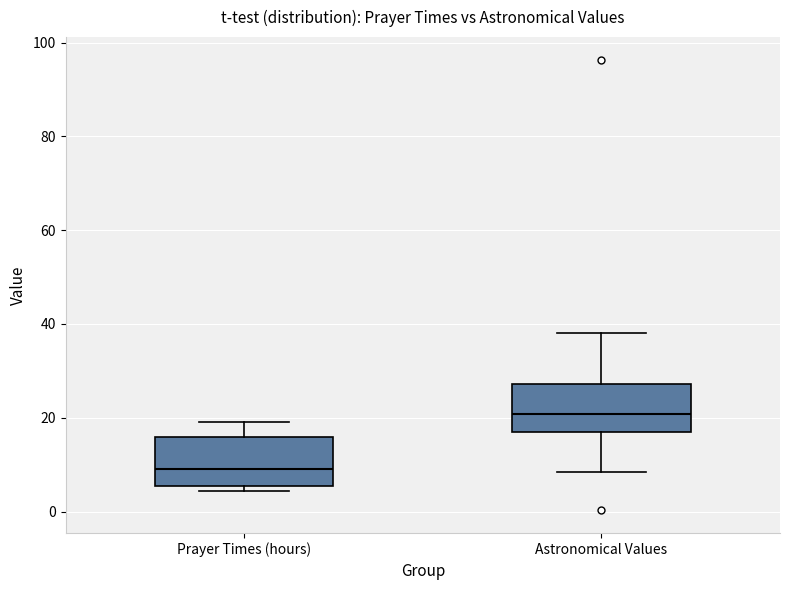

Which box has the highest median line?

Astronomical Values